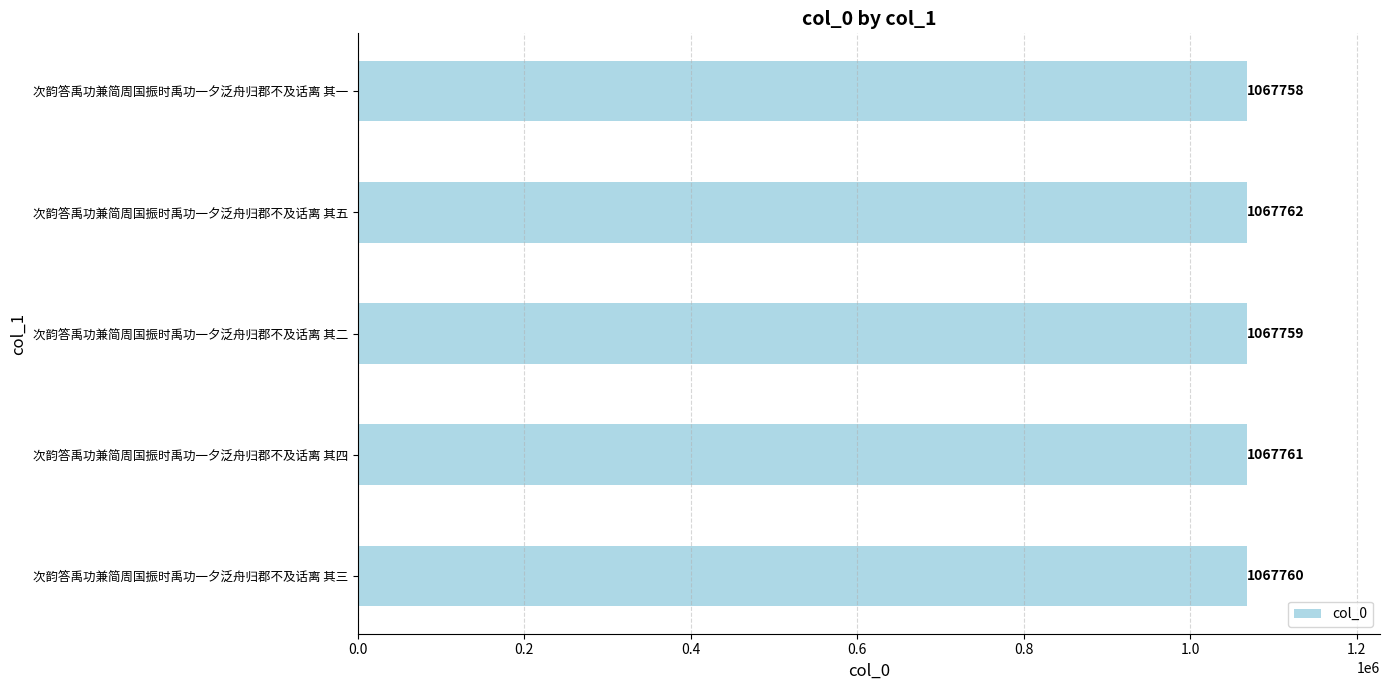

What is the smallest value displayed?

1067758